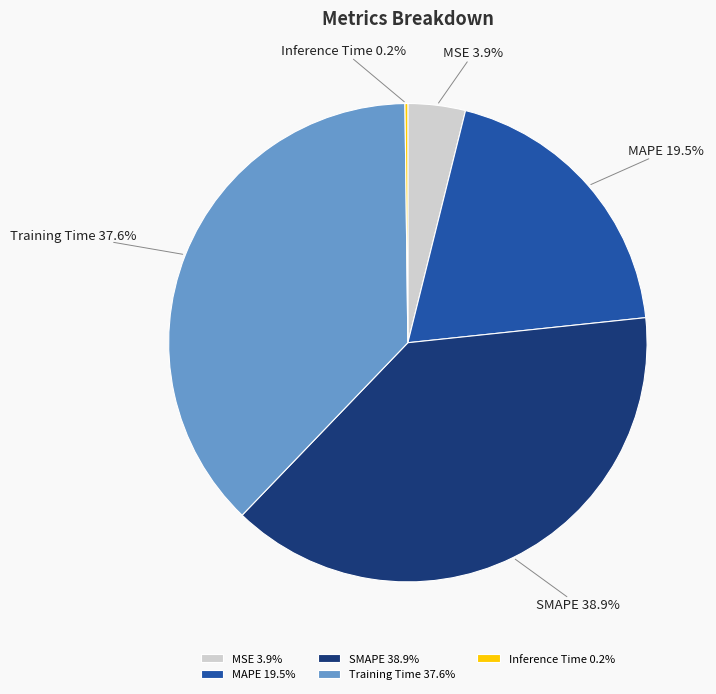

How much of the chart is everything except Training Time?

62.4%